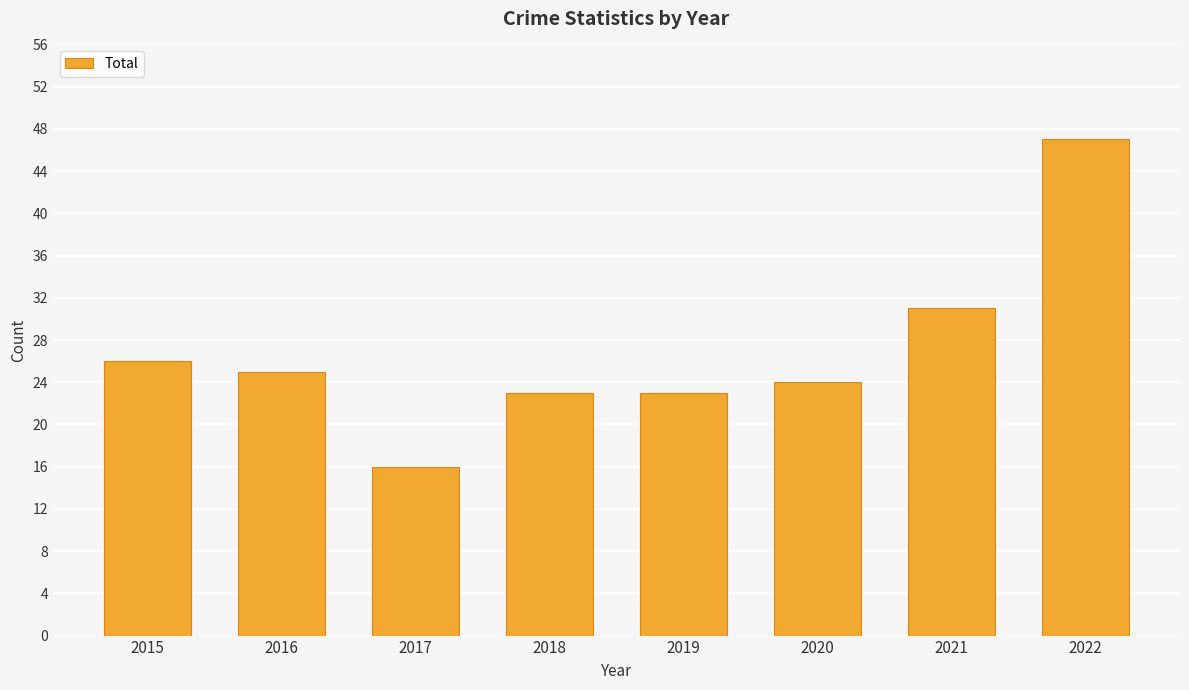

True or false: the data shows 36 at 2019.

False